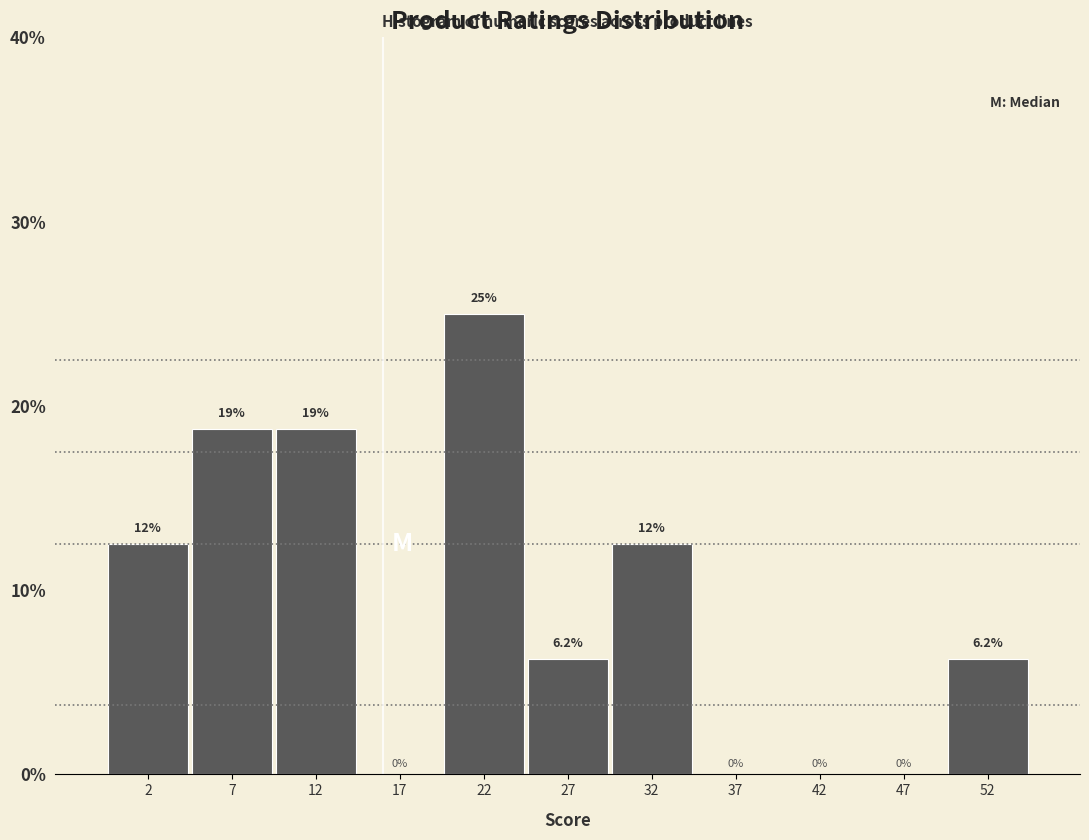

Which range on the x-axis has the tallest bar?

20 to 25